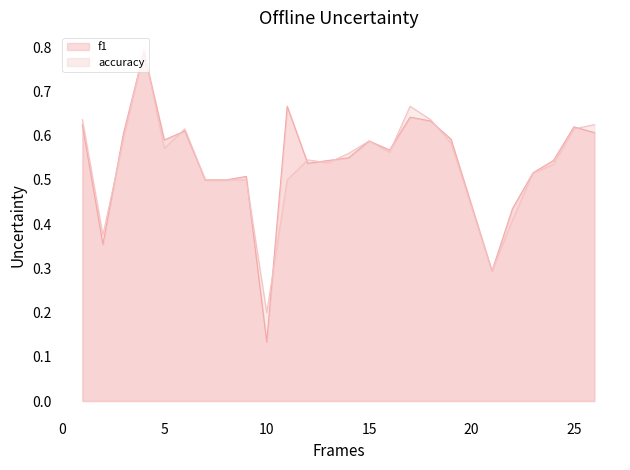

What is the value of the f1 point at the 12th from the left?

0.5